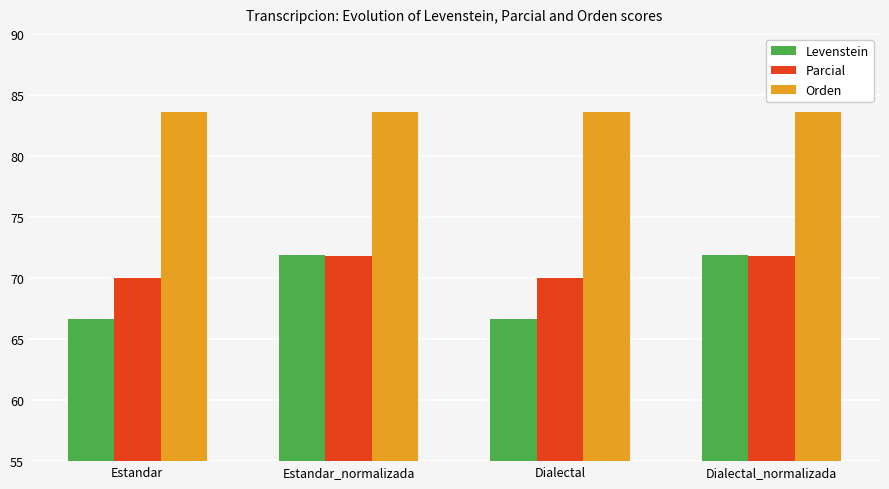

How many bars are there in total?

12